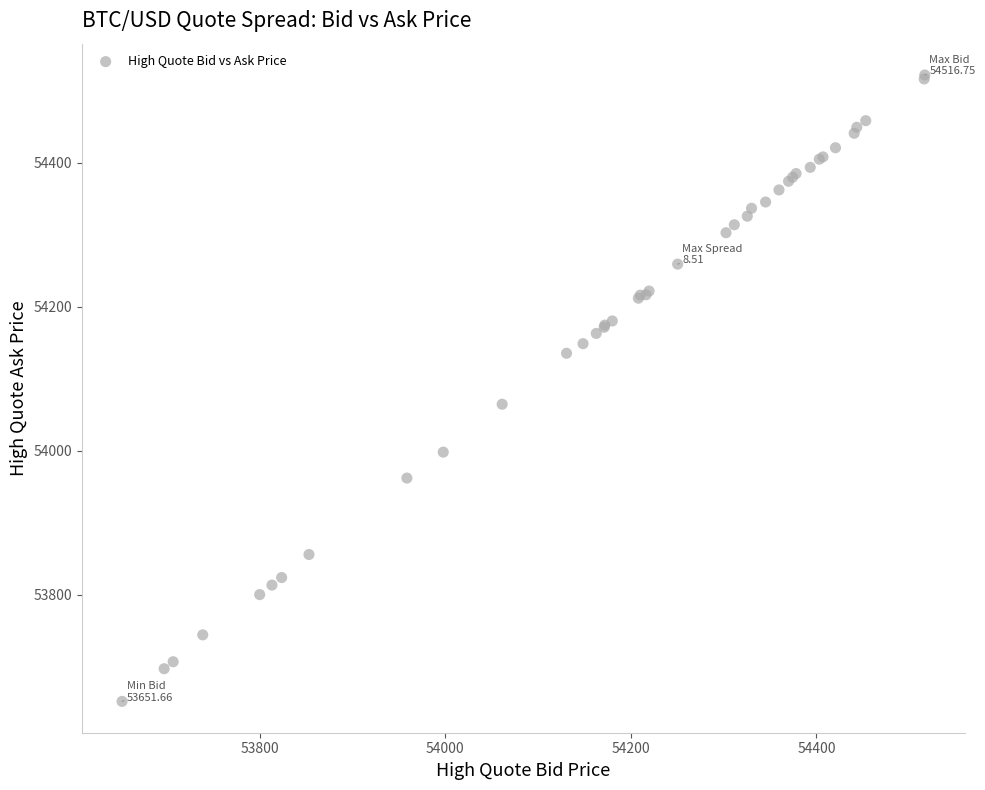

What Y value in the scatter plot is closest to 54086?

54064.4